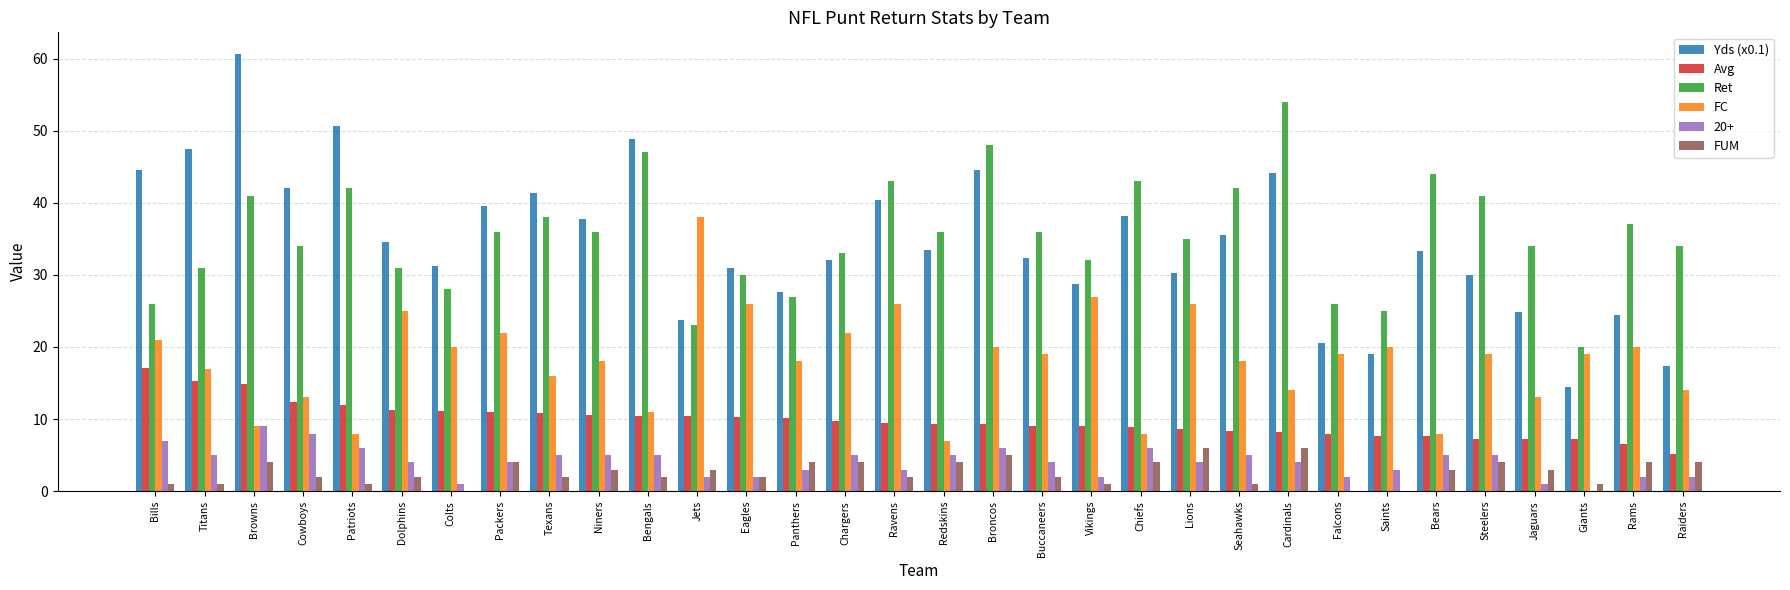

What is the highest value of the Avg series?

17.1